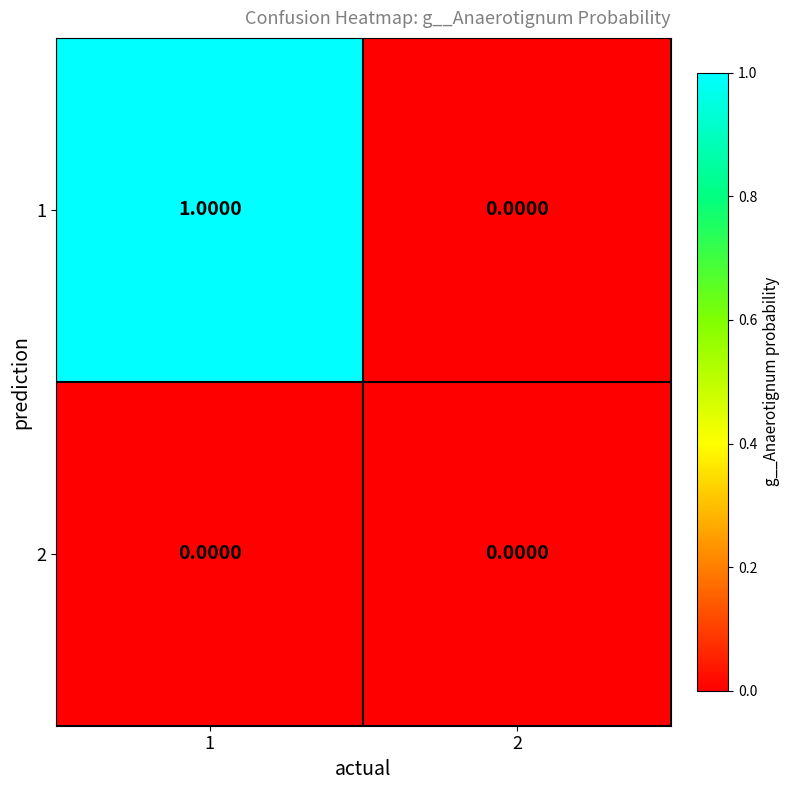

Rank the series by their average value, from lowest to highest.

2, 1